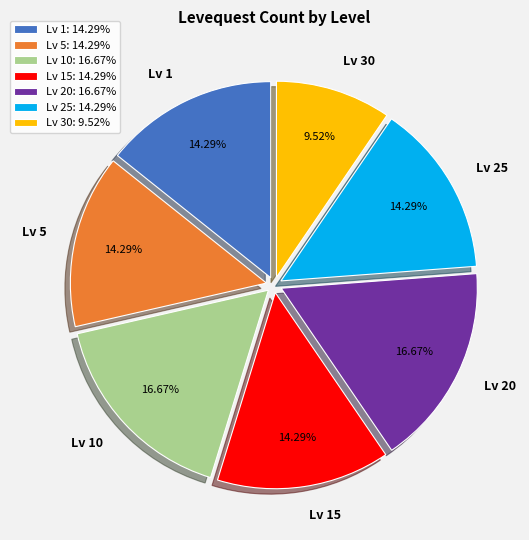

To the nearest percent, what is the difference between the largest and smallest slice percentages?

7%